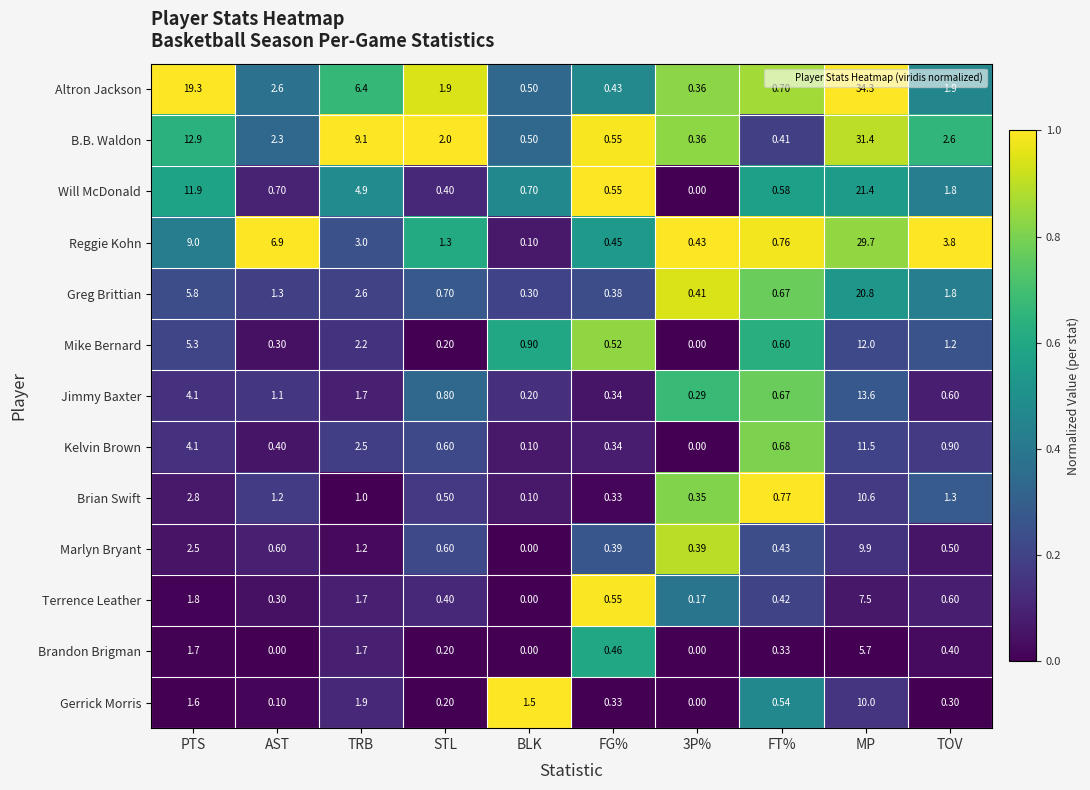

Which series has the widest spread of values?

Altron Jackson